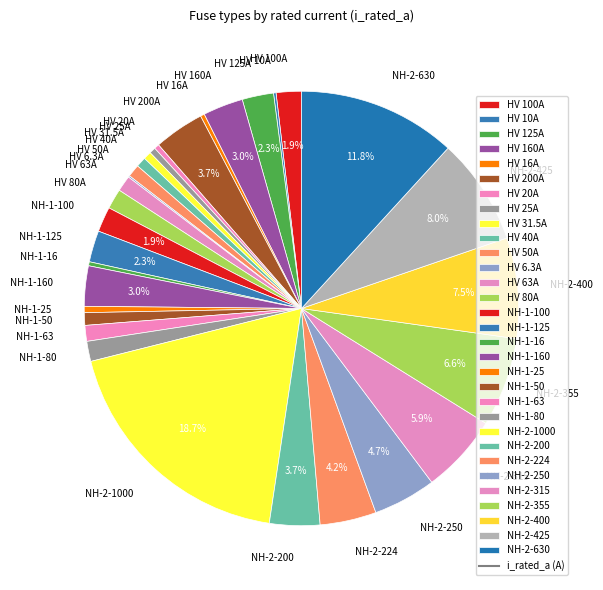

Approximately how many times larger is the value at HV 100A compared to HV 20A?

5.0